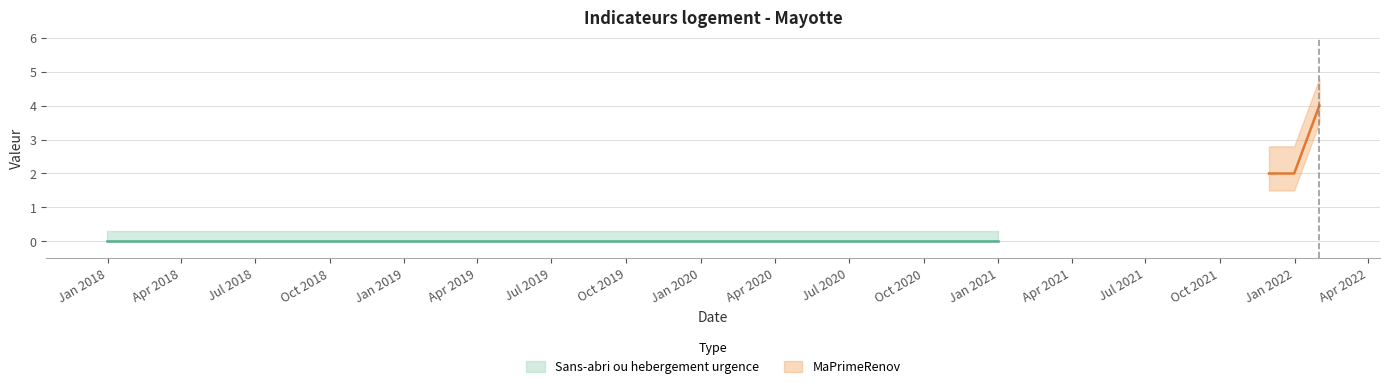

True or false: the data shows 1 at Jan 2018.

False